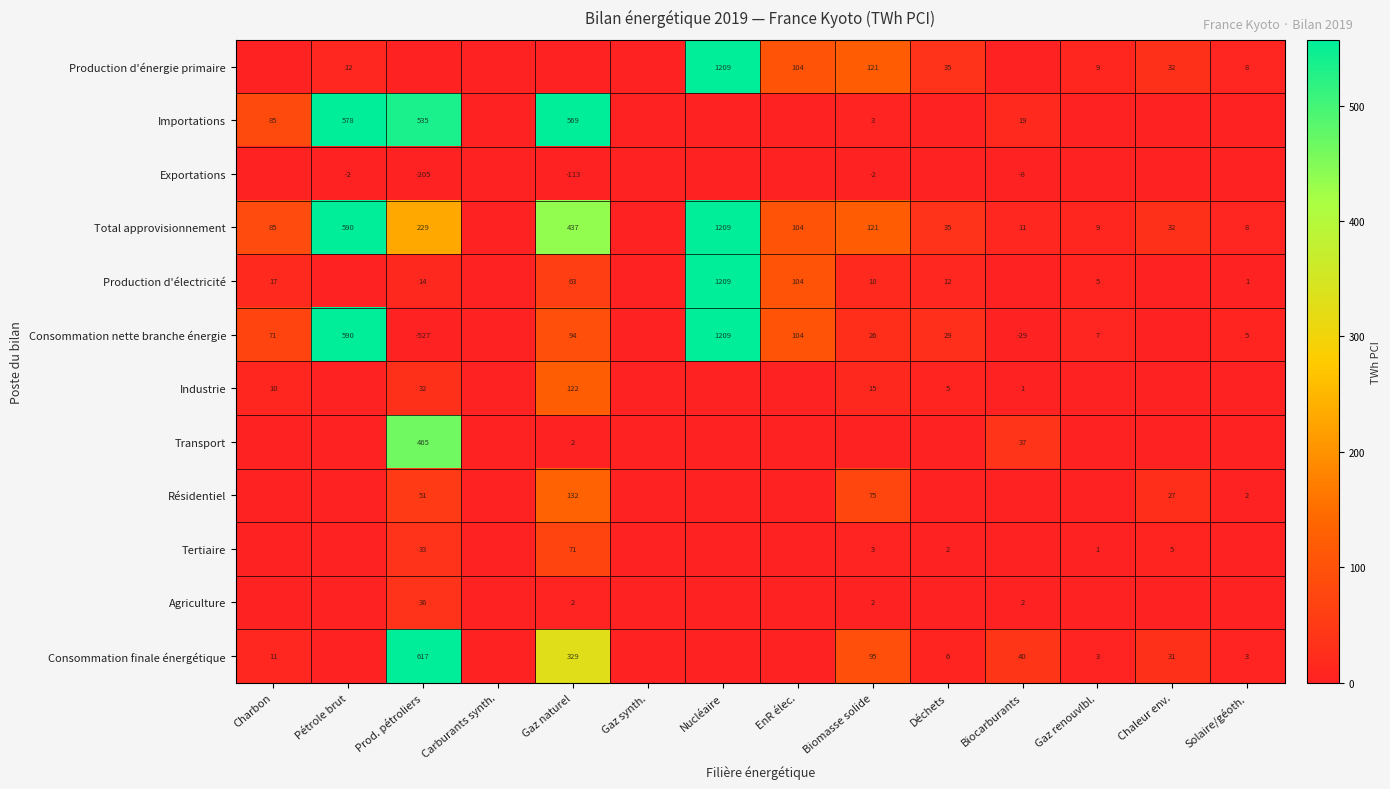

Is the value of Consommation finale énergétique at Solaire/géoth. greater than the value of Total approvisionnement at EnR élec.?

No